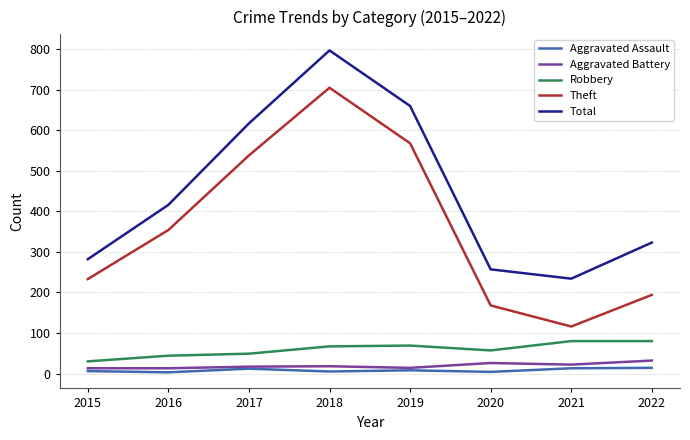

True or false: Aggravated Battery and Total cross at least once.

False